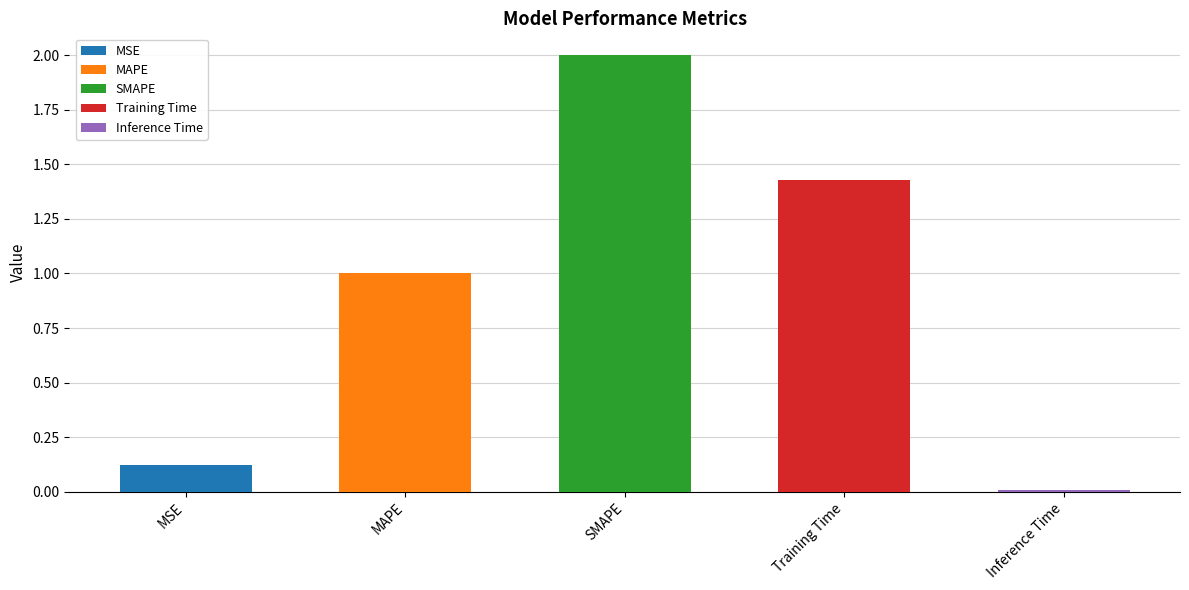

List the labels in order of value, largest first.

SMAPE, Training Time, MAPE, MSE, Inference Time